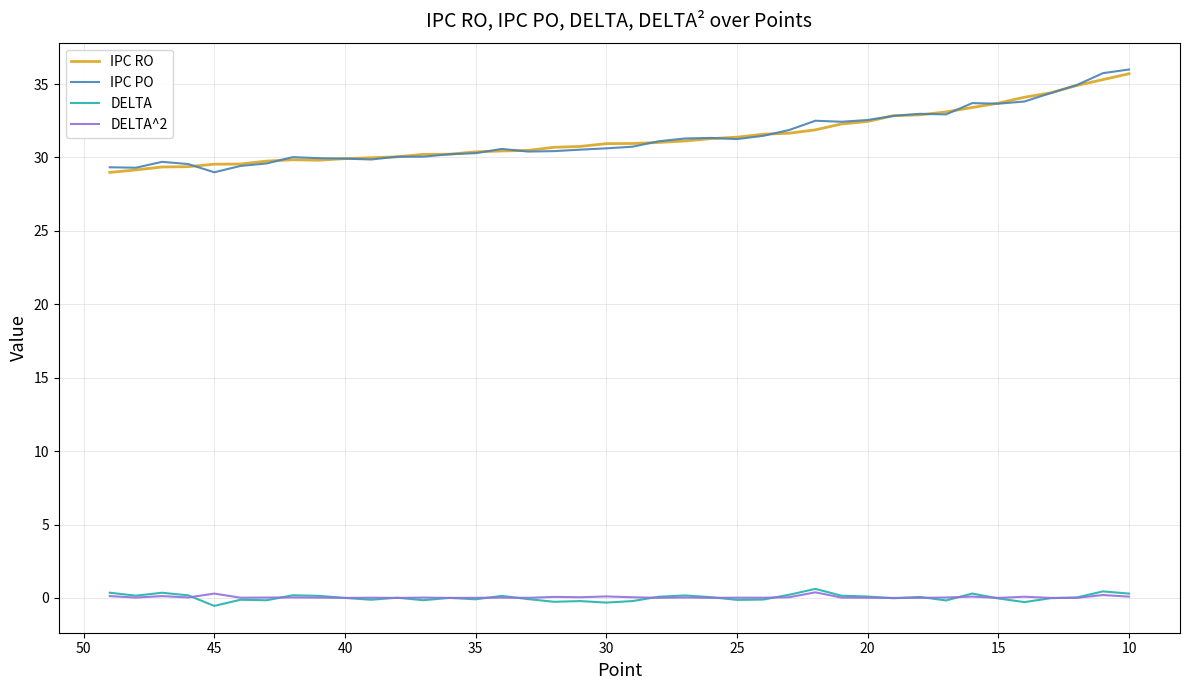

At 20, list the series in order from largest to smallest.

IPC PO, IPC RO, DELTA, DELTA^2